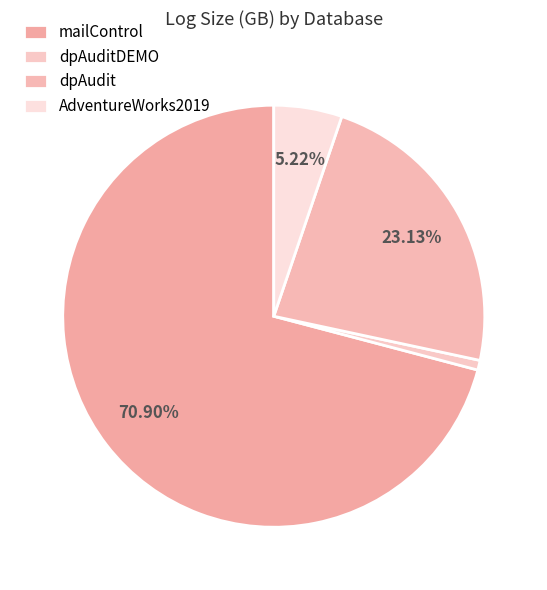

What portion of the pie excludes dpAudit?

76.9%